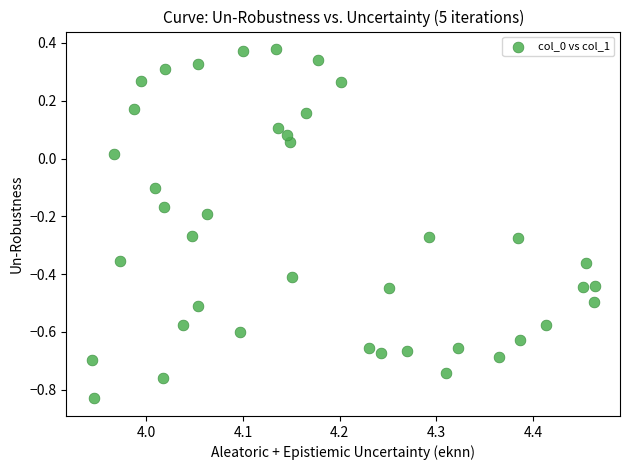

What is the range of X values (max minus min)?

0.5